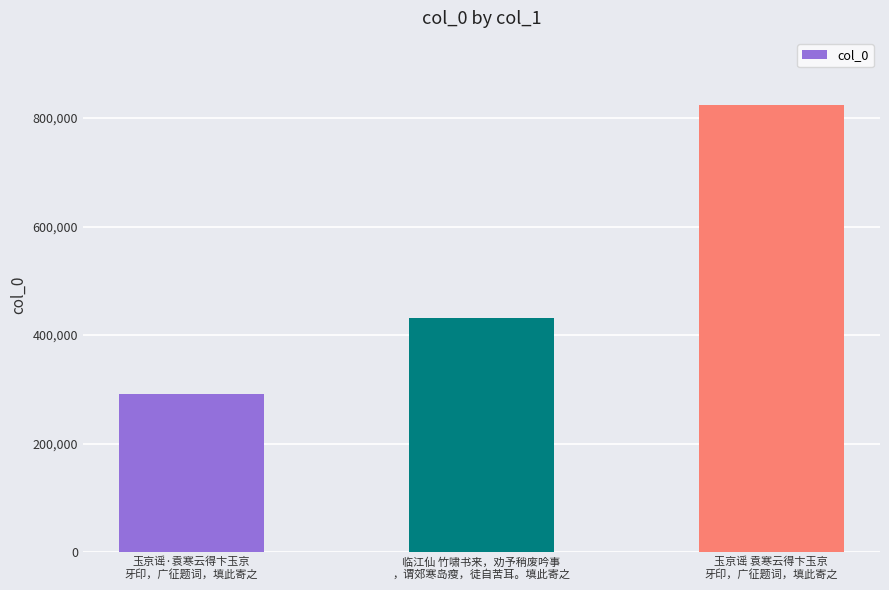

The value at 玉京谣·袁寒云得卞玉京
牙印，广征题词，填此寄之 is 291492. True or false?

True